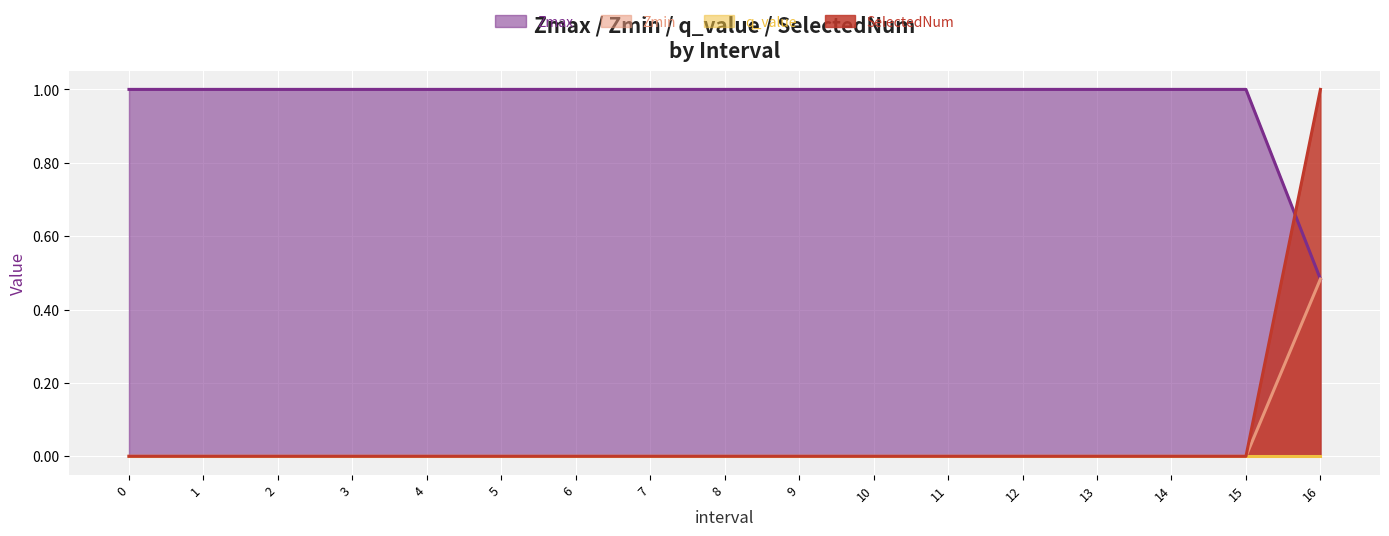

Which category has the lowest value in the Zmax series?

16